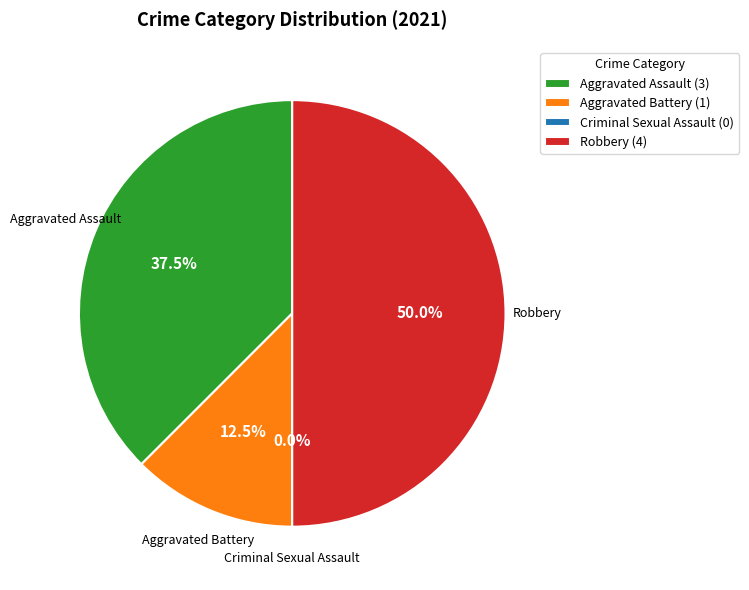

Between Robbery and Criminal Sexual Assault, which is larger?

Robbery